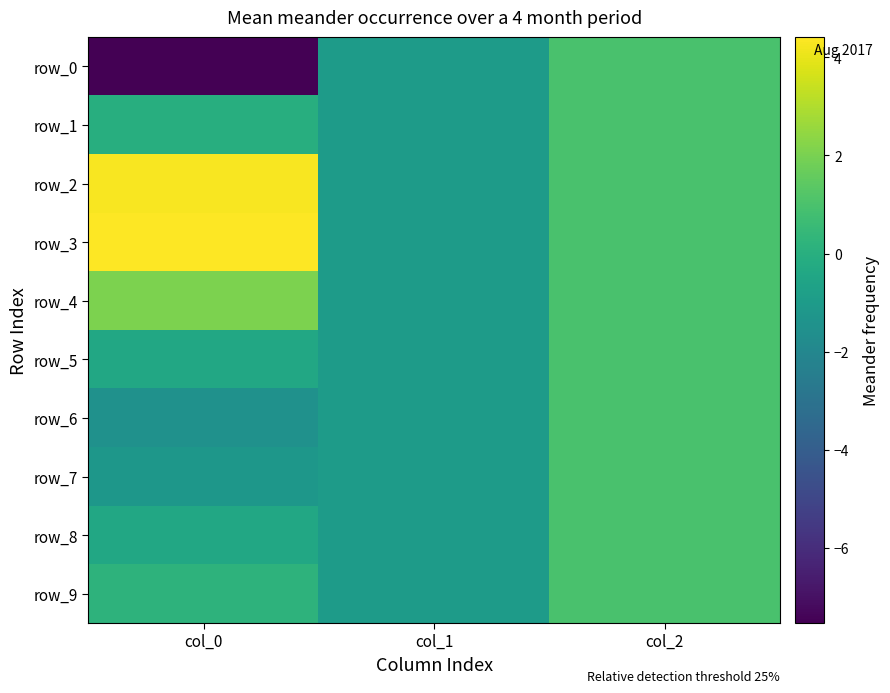

How many data points in row_8 are above 0?

1